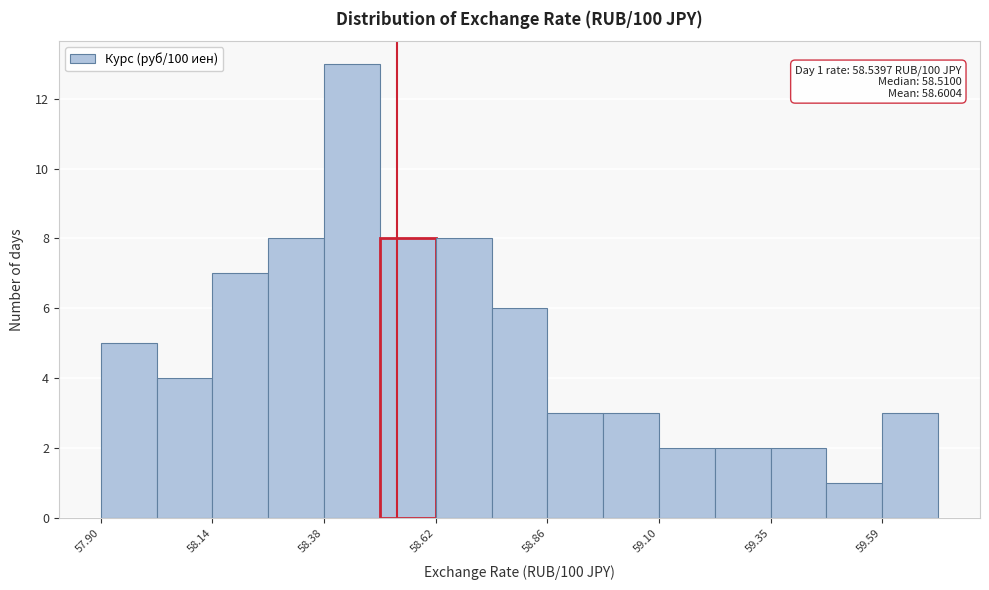

Read against the x-axis, roughly where is the centre of the tallest bar?

58.45